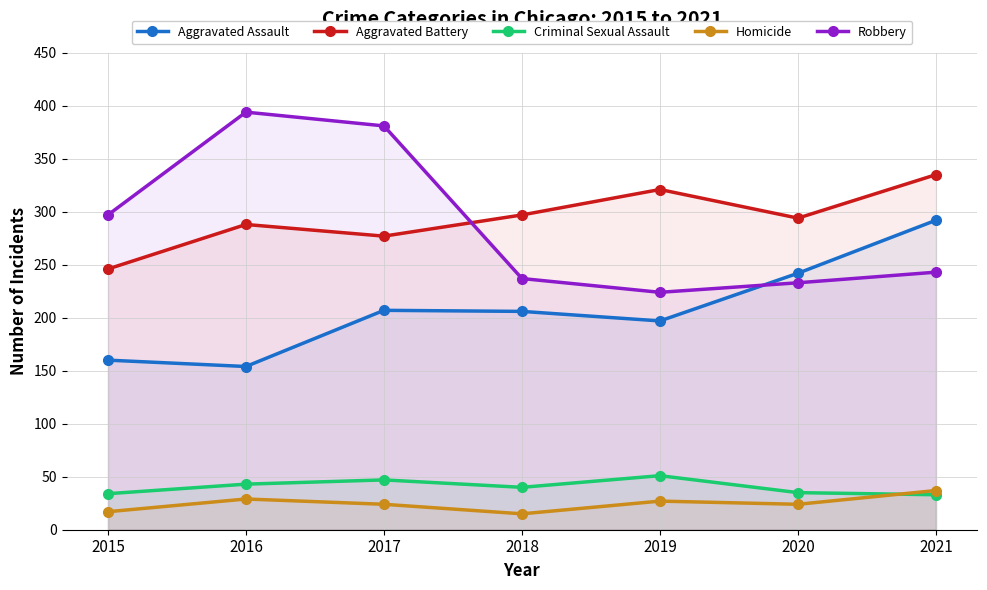

Which series changed the most between 2017 and 2020?

Robbery